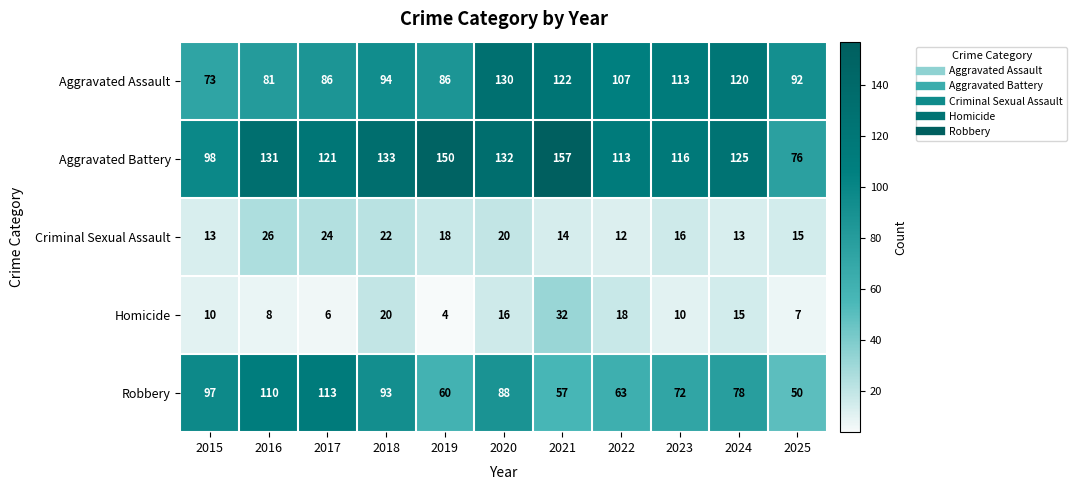

Rank the categories by Aggravated Battery value from lowest to highest.

2025, 2015, 2022, 2023, 2017, 2024, 2016, 2020, 2018, 2019, 2021